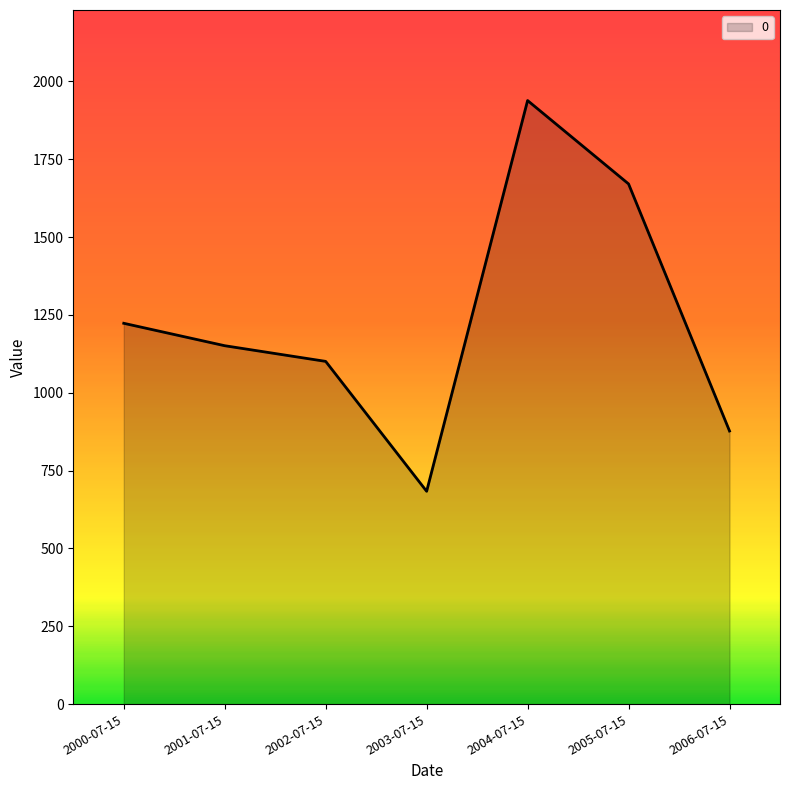

What is the difference between the maximum and minimum values?

1255.1